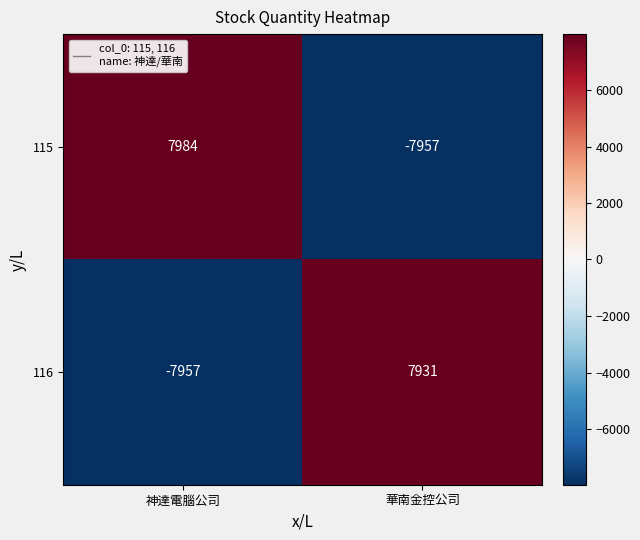

What is the approximate value of 116 at 神達電腦公司, to the nearest 100?

-8000